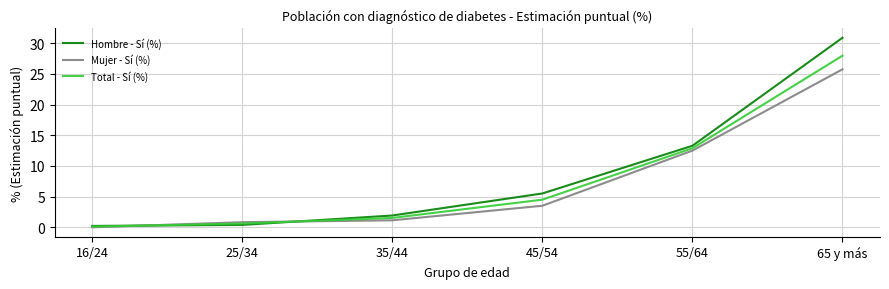

Which category has the highest value across all series?

65 y más